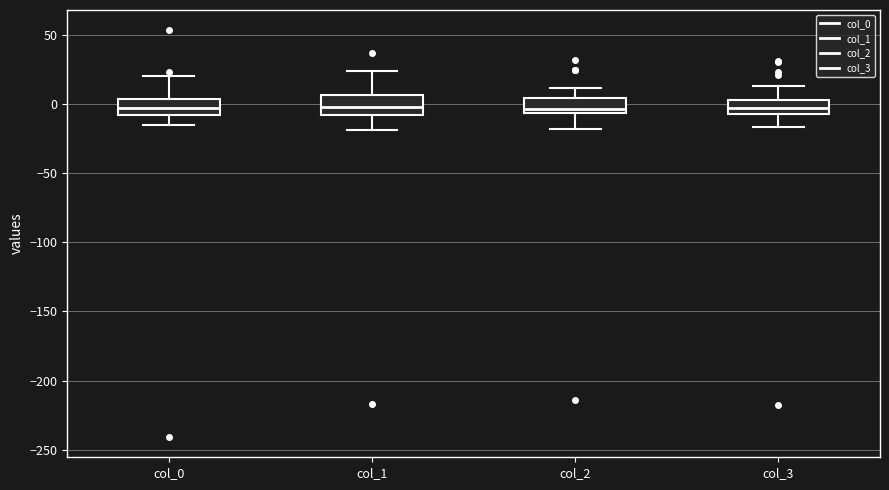

Where is the upper edge of the box for col_2 on the y-axis? The values are not printed on the chart, so give them approximately, as read against the axis.

5